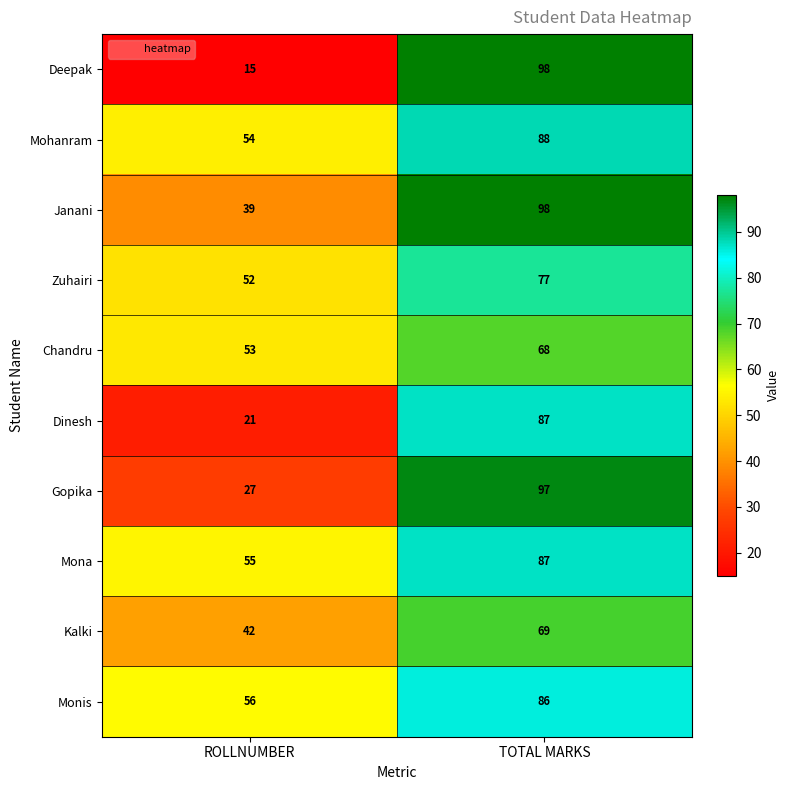

The value of Kalki at TOTAL MARKS is 107. True or false?

False